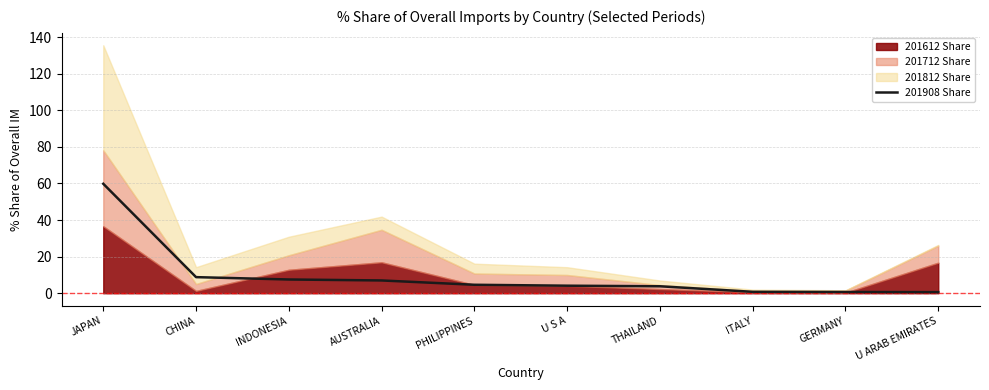

What position from the left is U S A?

6